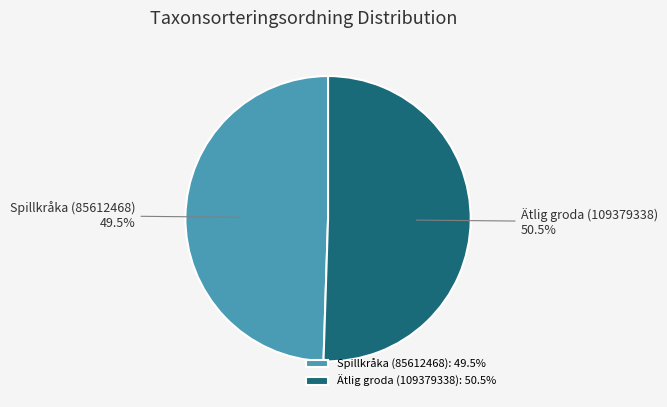

Combined, what portion of the pie is Ätlig groda (109379338) and Spillkråka (85612468)?

100.0%